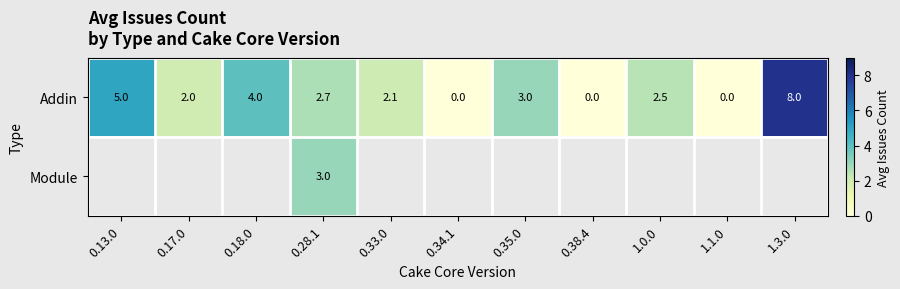

At which label is Addin closest to 4?

0.18.0